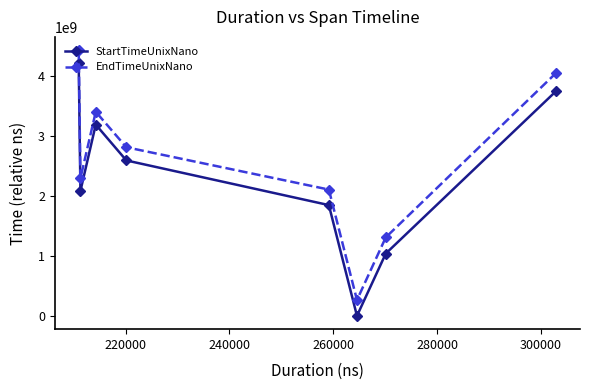

Which series has the largest range (max minus min)?

StartTimeUnixNano